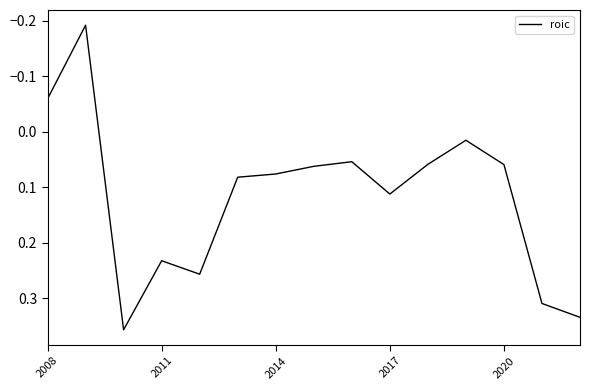

What is the sum of all values?

1.8